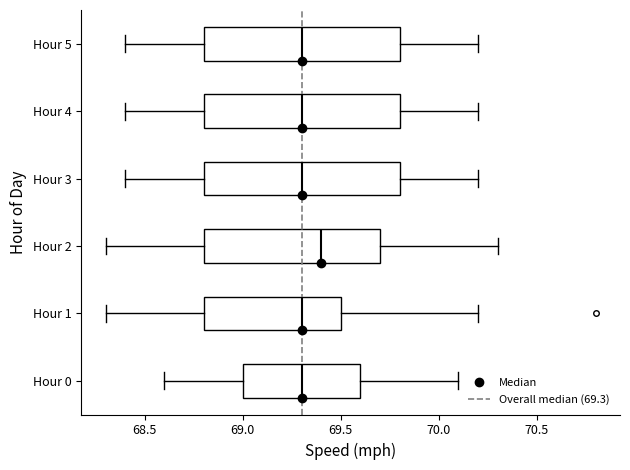

Reading bottom to top, read every box against the x-axis: the position of its median line, the range the box covers, and the ends of its whiskers. The values are not printed on the chart, so give them approximately, as read against the axis.

Hour 0: median 69.3, box 69.0 to 69.6, whiskers 68.6 to 70.1
Hour 1: median 69.3, box 68.8 to 69.5, whiskers 68.3 to 70.2
Hour 2: median 69.4, box 68.8 to 69.7, whiskers 68.3 to 70.3
Hour 3: median 69.3, box 68.8 to 69.8, whiskers 68.4 to 70.2
Hour 4: median 69.3, box 68.8 to 69.8, whiskers 68.4 to 70.2
Hour 5: median 69.3, box 68.8 to 69.8, whiskers 68.4 to 70.2